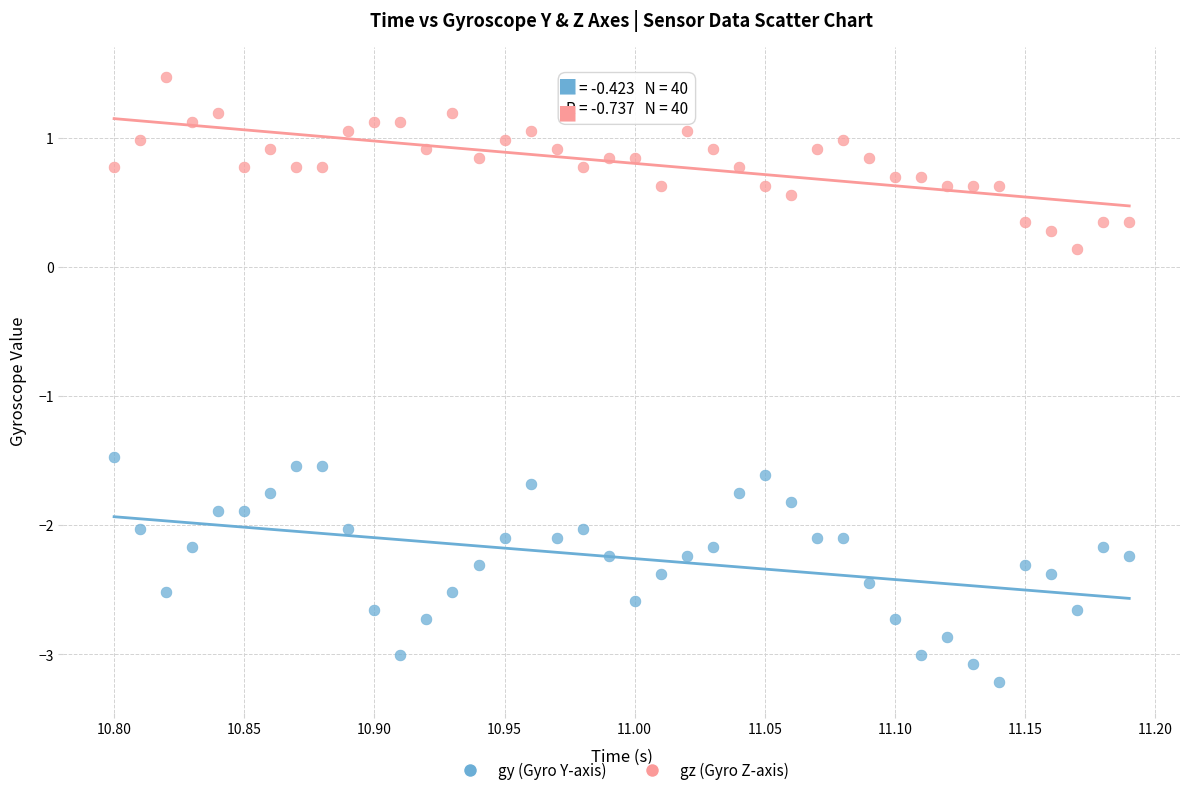

Which series contains the lowest Y value?

gy (Gyro Y-axis)